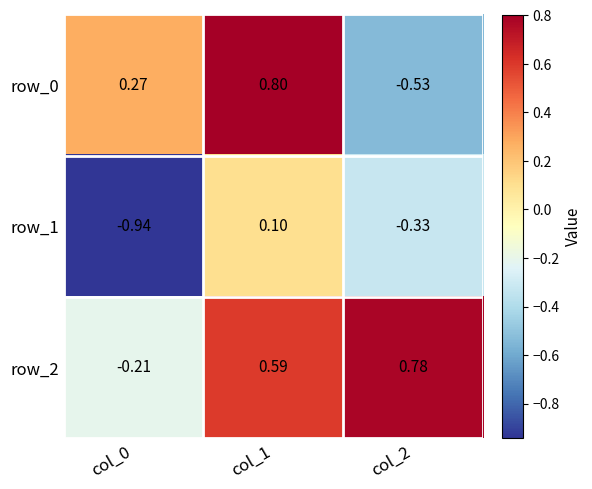

Which category has the highest value in the row_2 series?

col_2